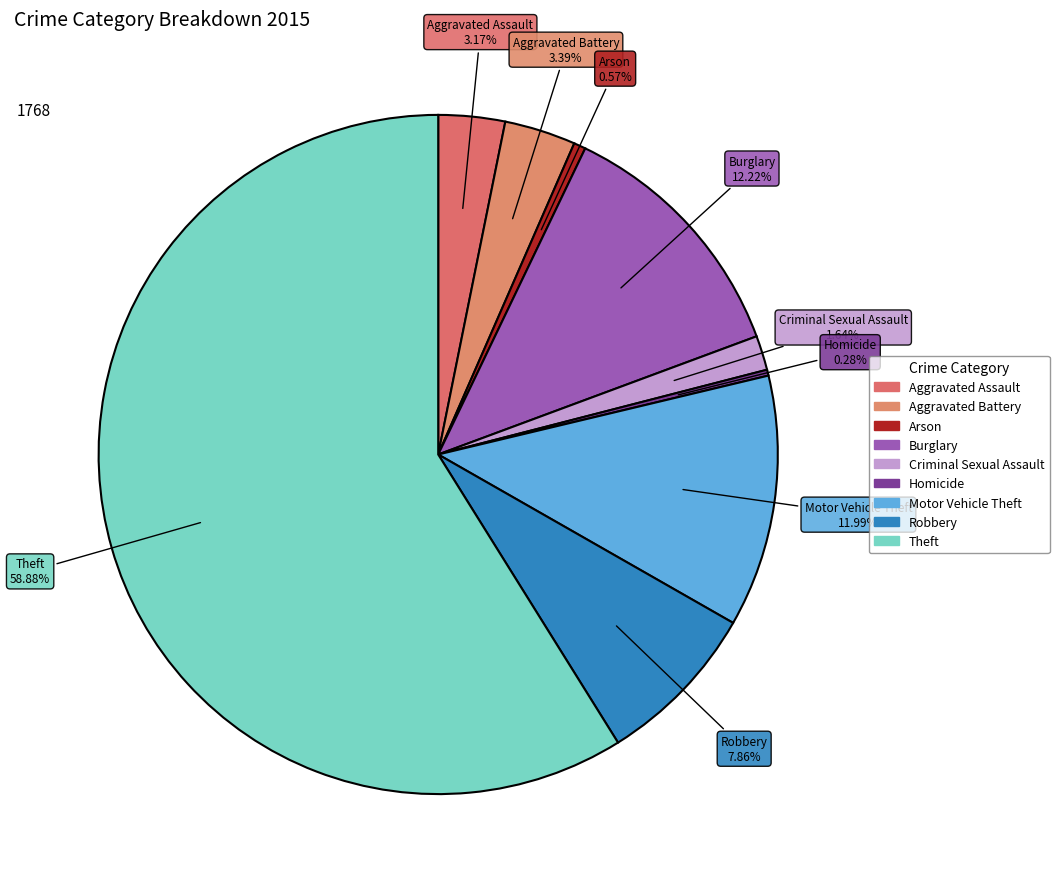

Count the number of slices in the pie.

9